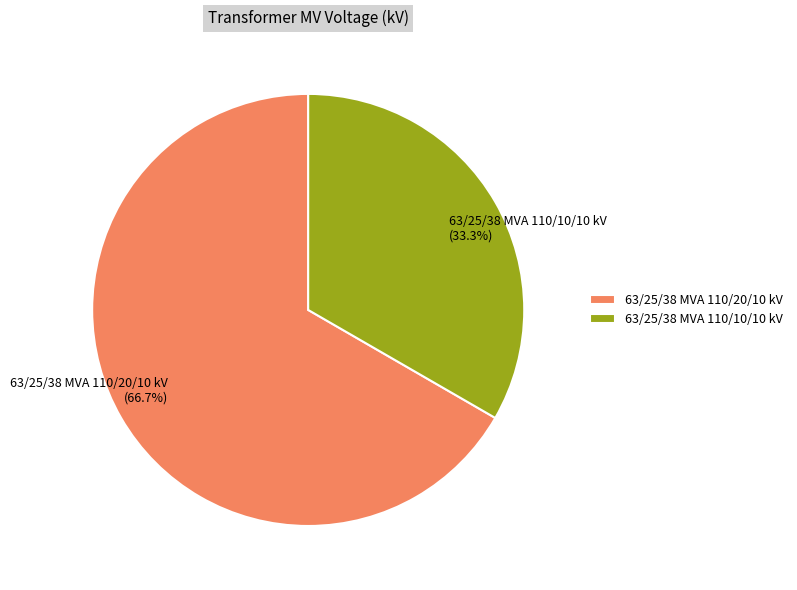

Combined, do 63/25/38 MVA 110/10/10 kV and 63/25/38 MVA 110/20/10 kV account for over 50%?

Yes